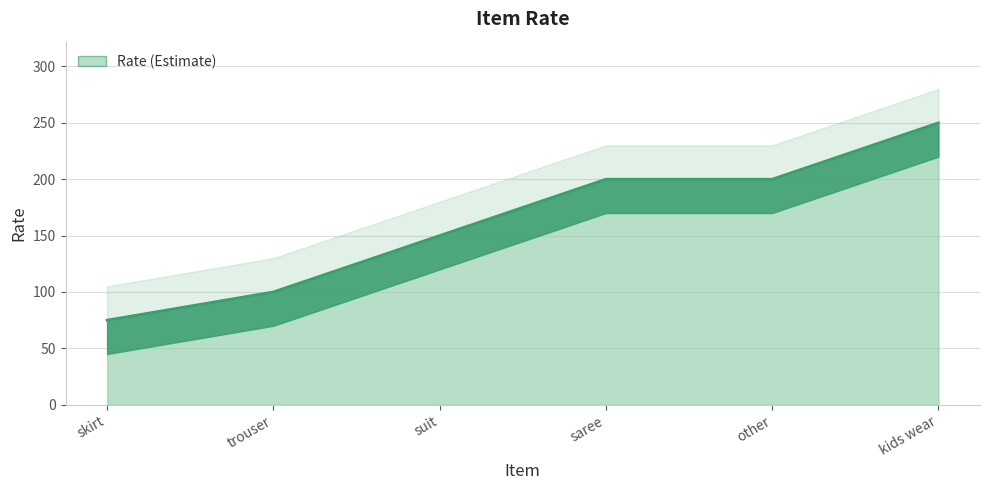

Reading left to right, extract all data points from this chart.

skirt=75	trouser=100	suit=150	saree=200	other=200	kids wear=250